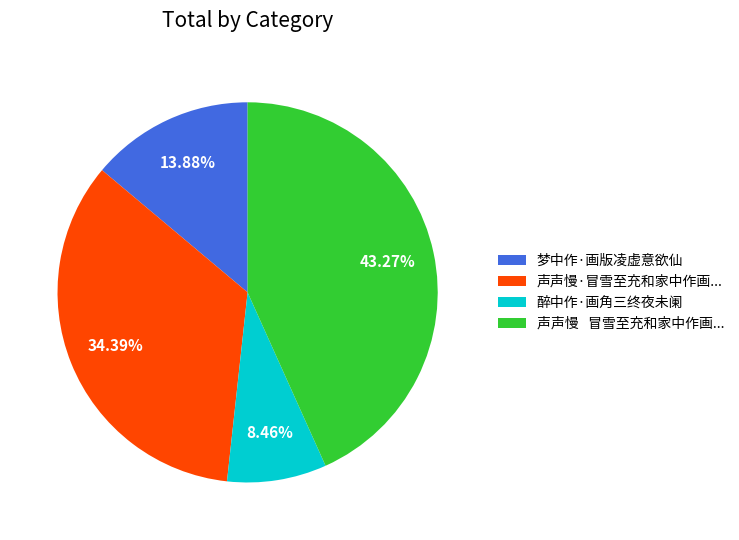

What is the largest slice in the pie chart?

声声慢 冒雪至充和家中作画...